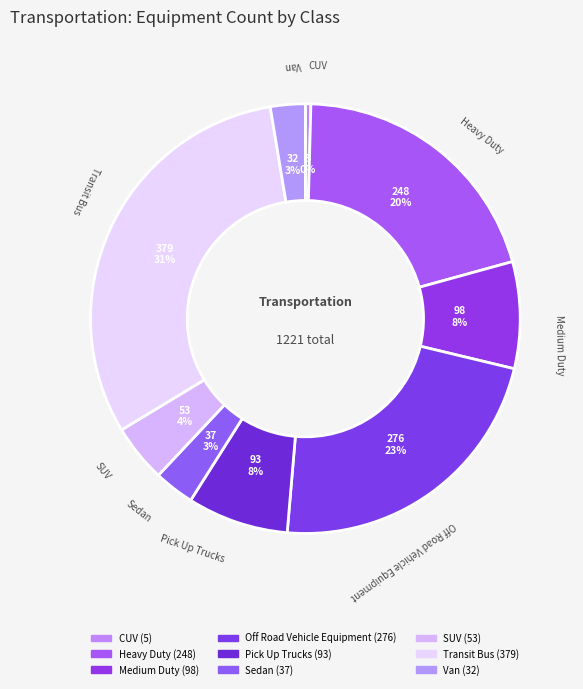

What percentage is the Off Road Vehicle Equipment slice, to the nearest percent?

23%